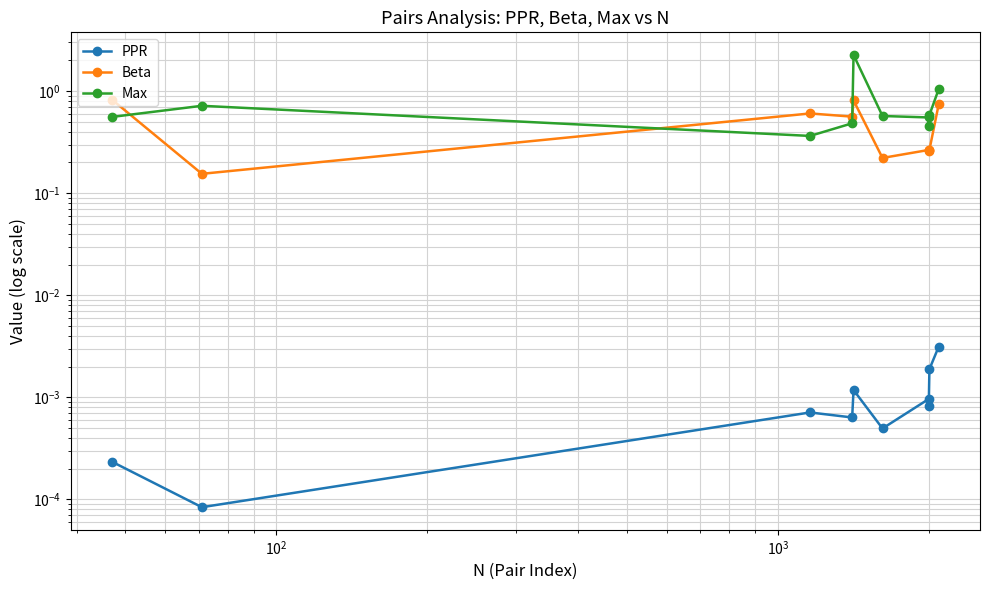

What are all the series names shown in the legend?

PPR, Beta, Max